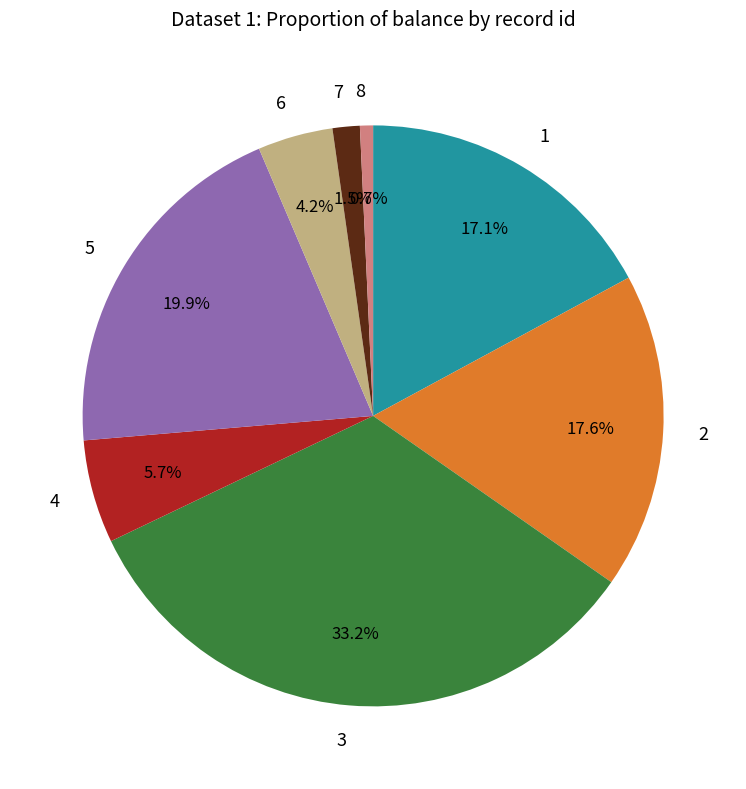

Does 3 represent more than half of the total?

No